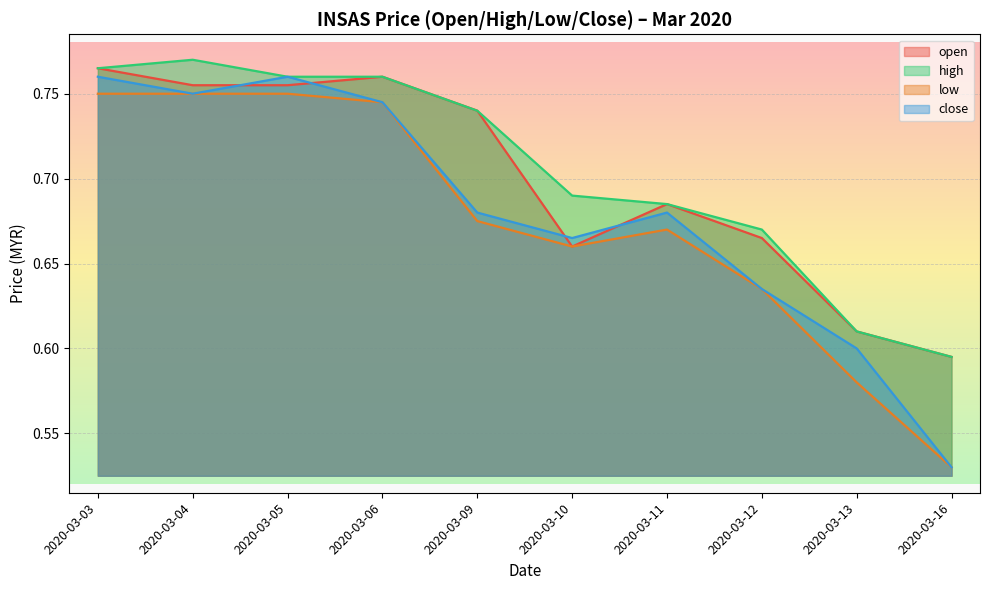

How many lines are shown in the chart?

4